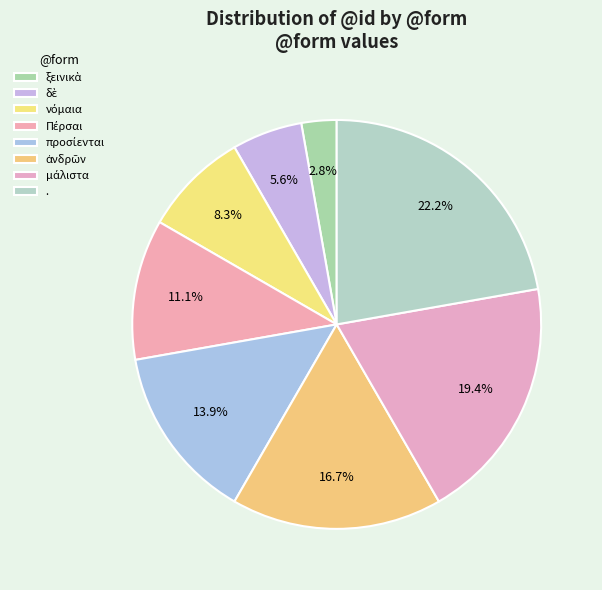

How many segments does this pie chart have?

8